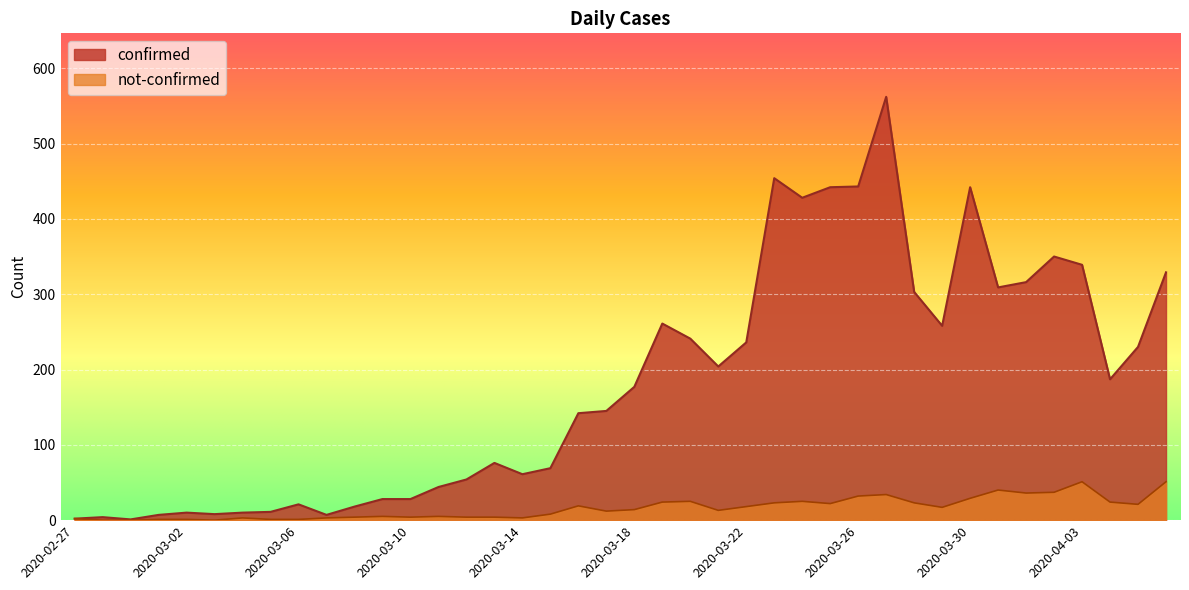

Which series has the largest range (max minus min)?

confirmed